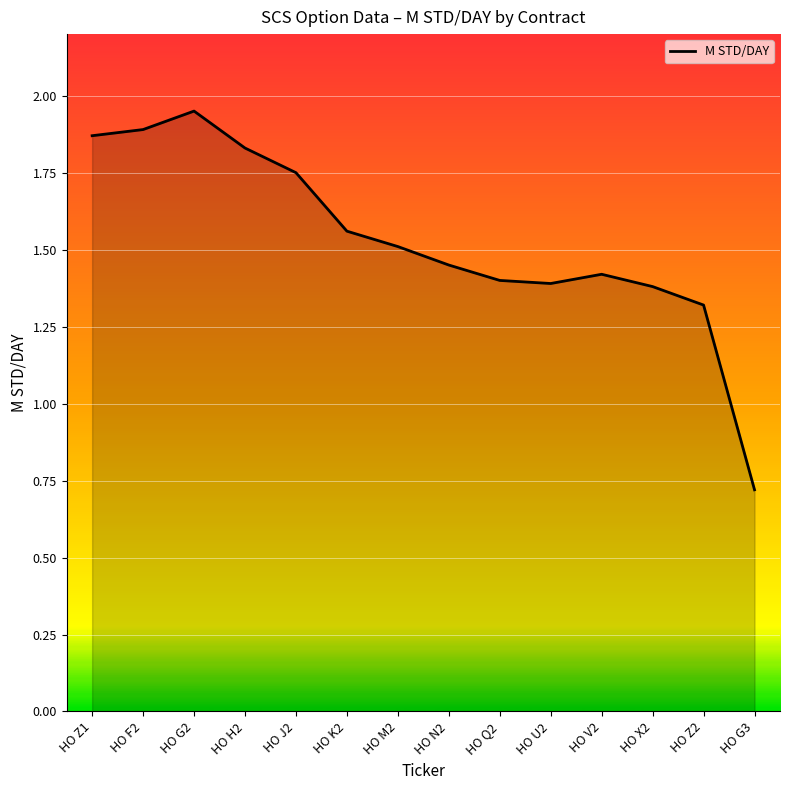

What position from the right is HO X2?

3